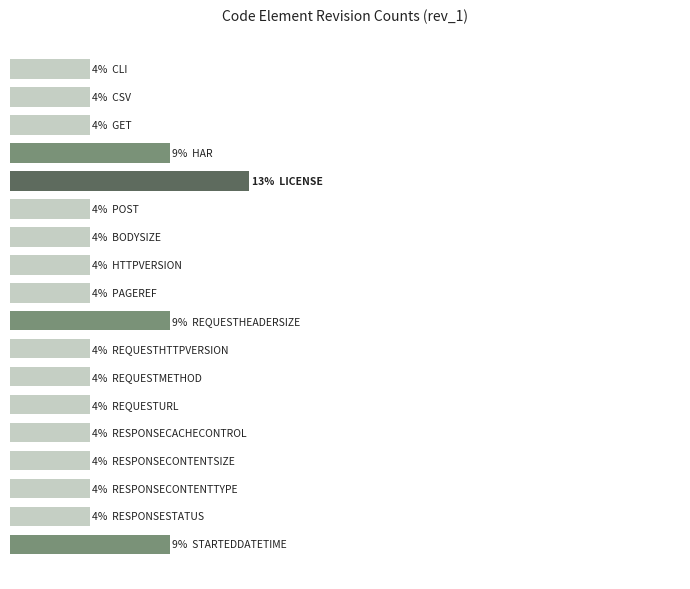

Are the bars horizontal?

Yes